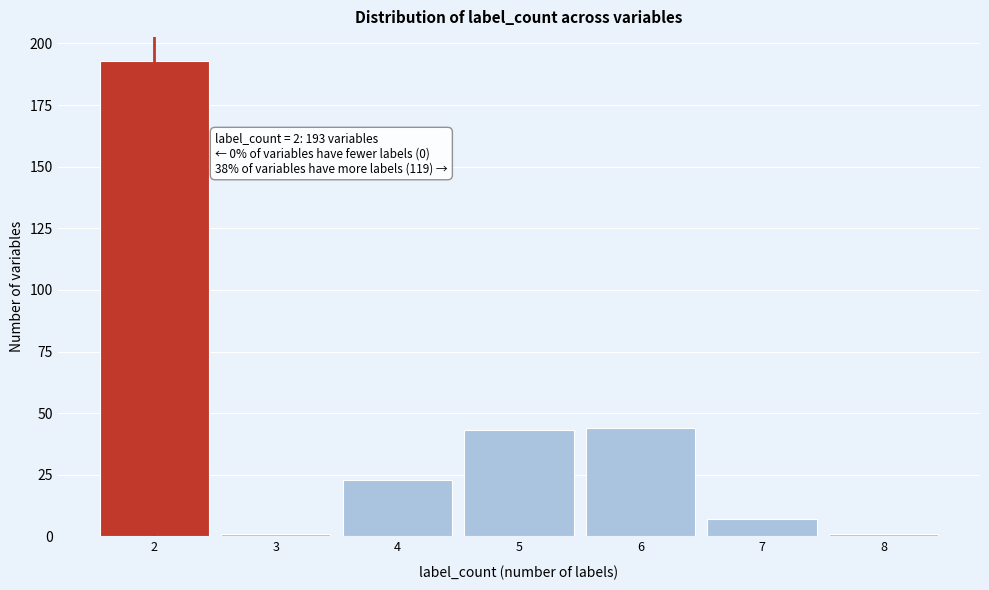

Which range on the x-axis has the tallest bar?

1.5 to 2.5